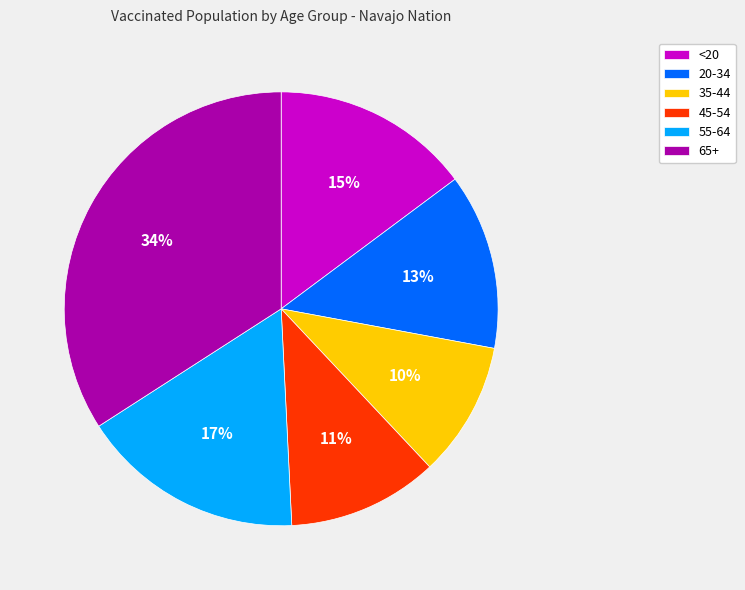

What is the largest slice in the pie chart?

65+